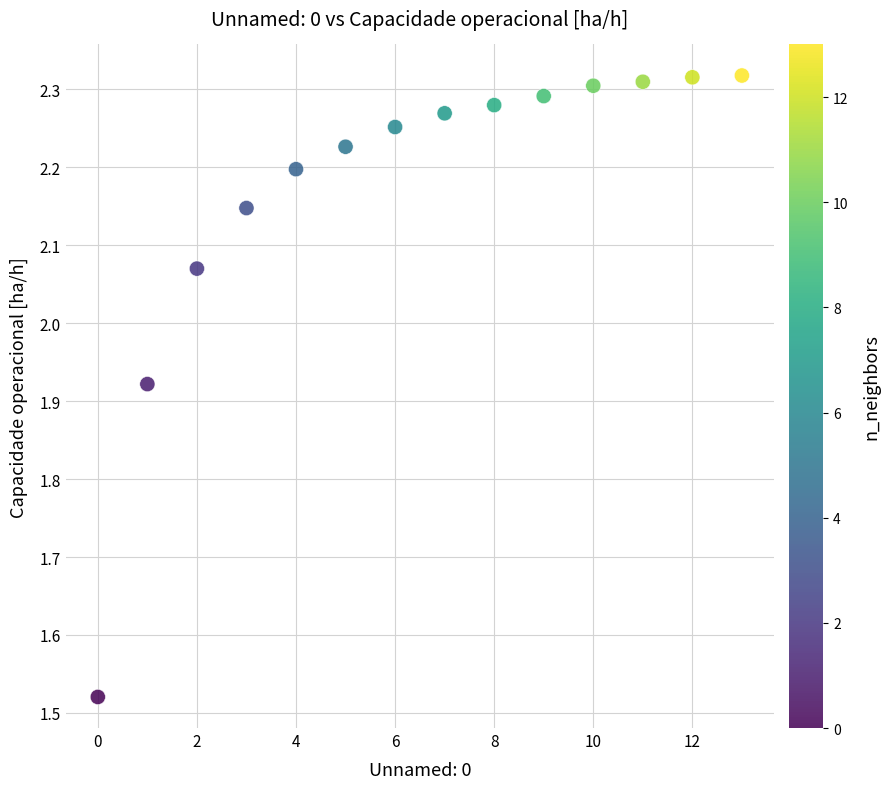

What is the range of Y values (max minus min)?

0.8